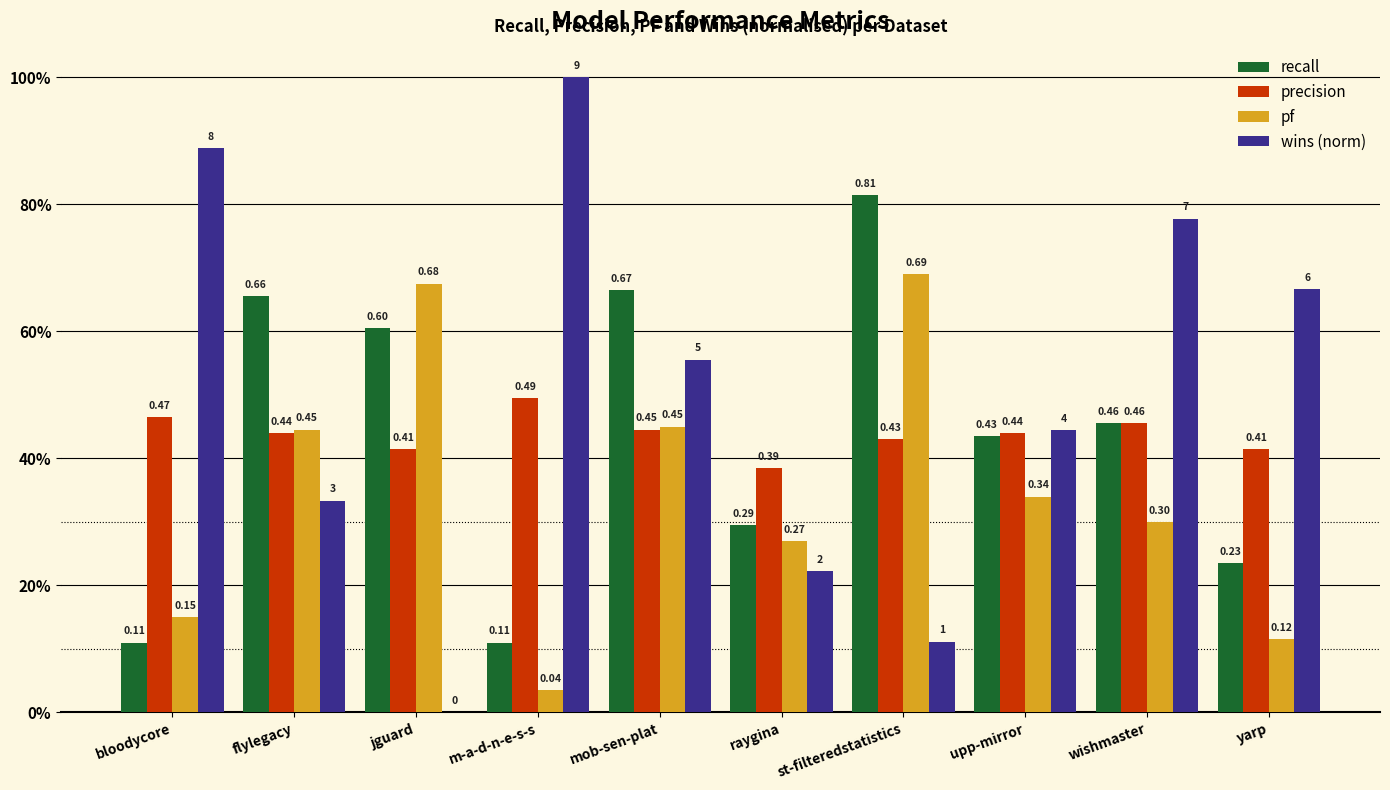

What are all the series names shown in the legend?

recall, precision, pf, wins (norm)